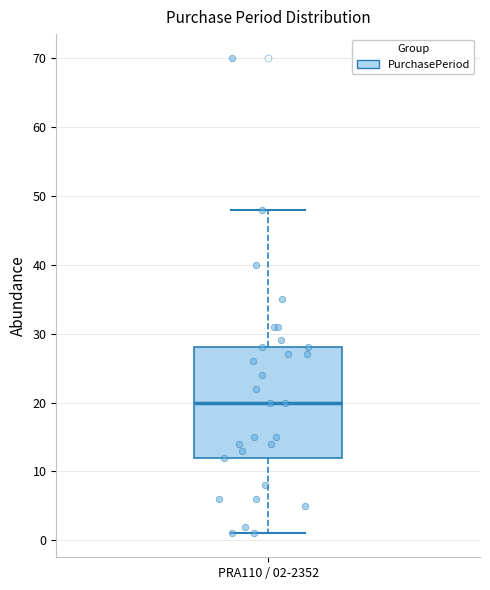

Where does the median line of the box for PRA110 / 02-2352 sit on the y-axis? The values are not printed on the chart, so give them approximately, as read against the axis.

20